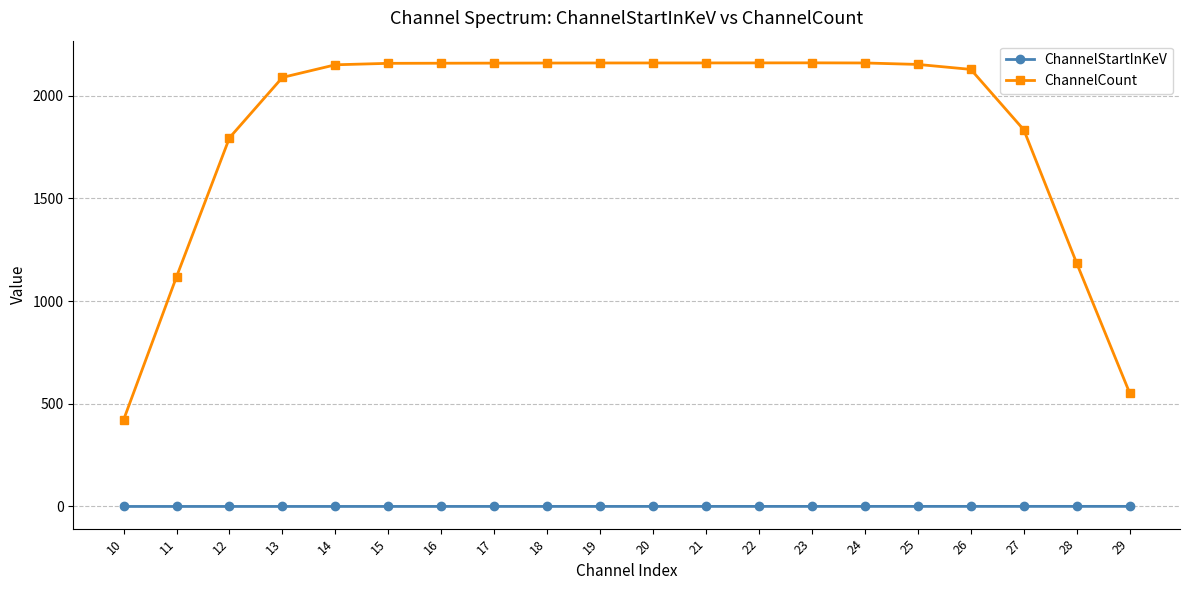

True or false: ChannelCount and ChannelStartInKeV intersect in this chart.

False